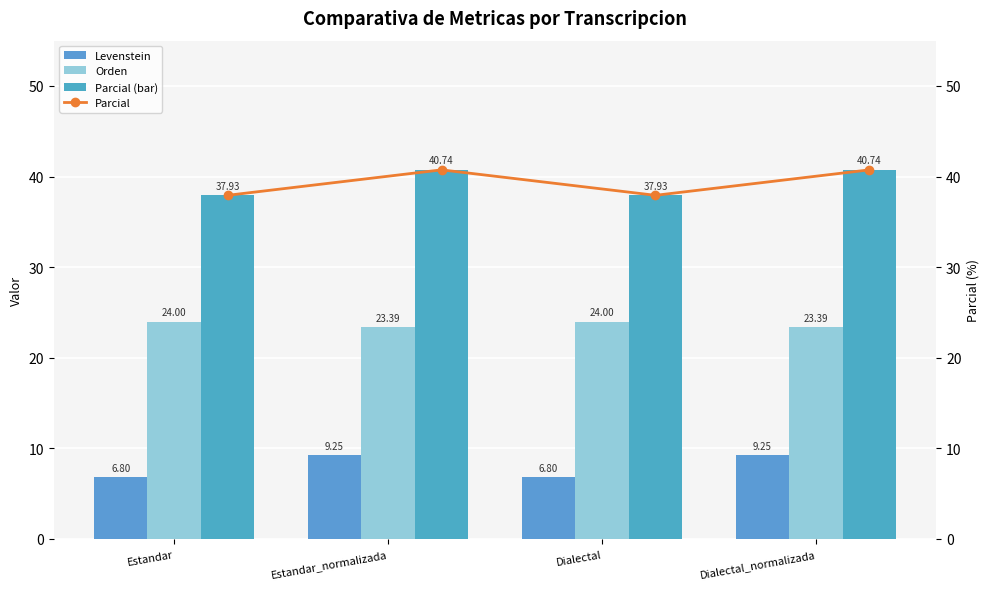

What is the sum of all Orden values?

94.8